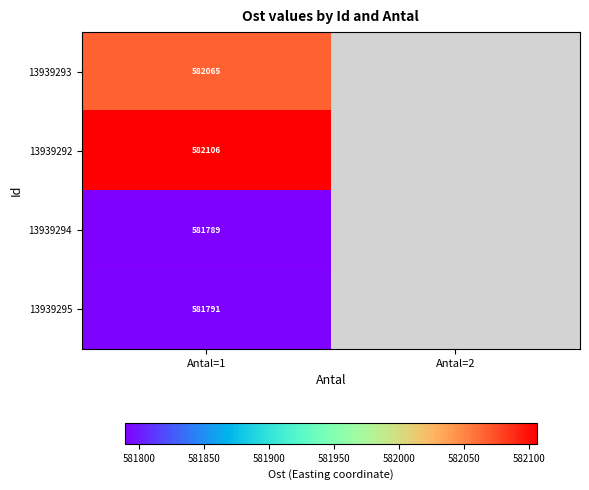

How many distinct data groups are displayed?

4